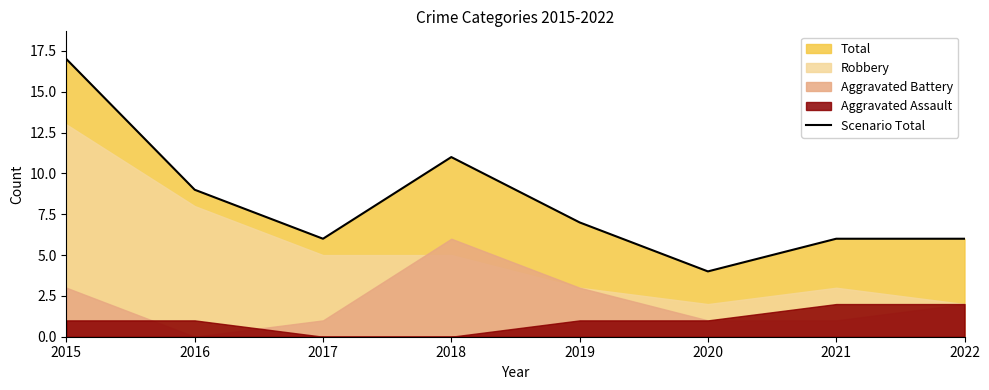

How many values are below 7?

4